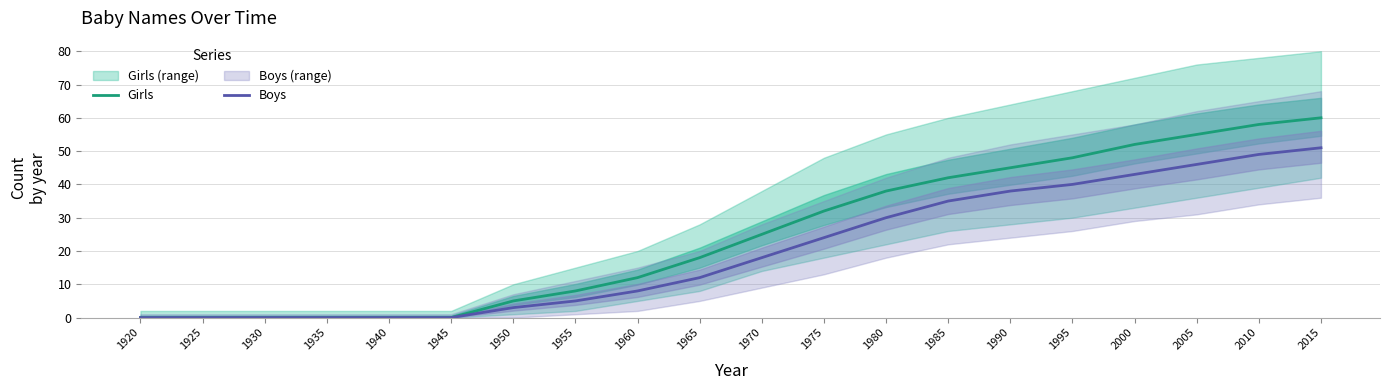

Is the value of Girls at 1995 greater than the value of Boys at 1990?

Yes